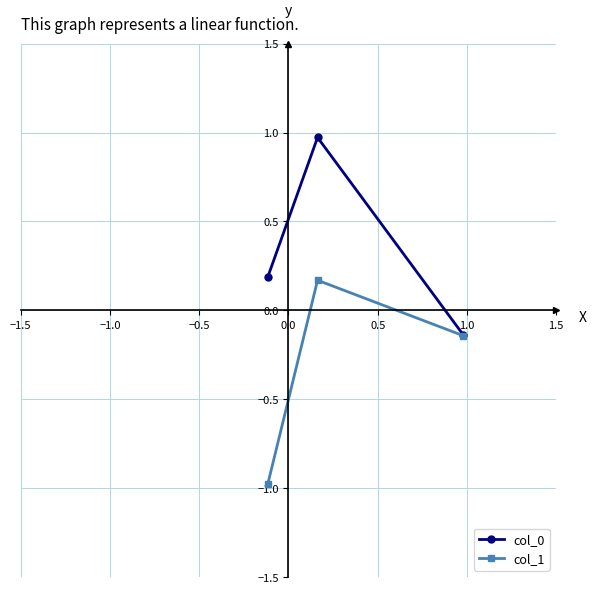

What is the minimum value shown in the chart?

-1.0